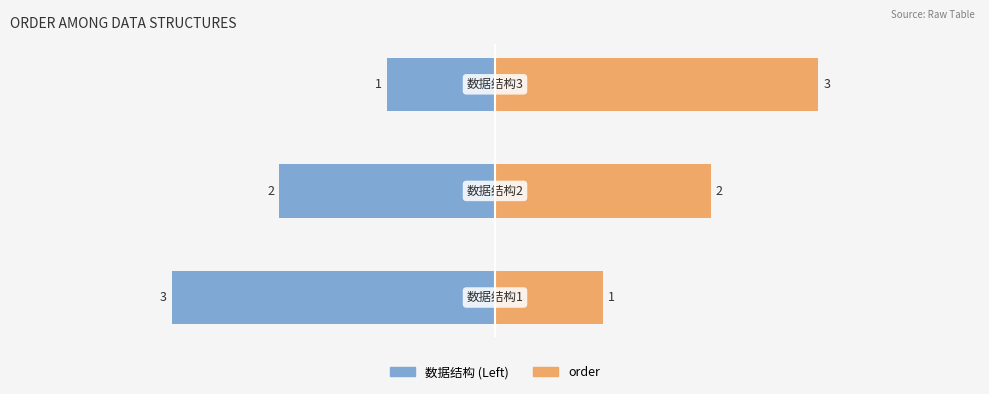

What is the lowest value of the order series?

1